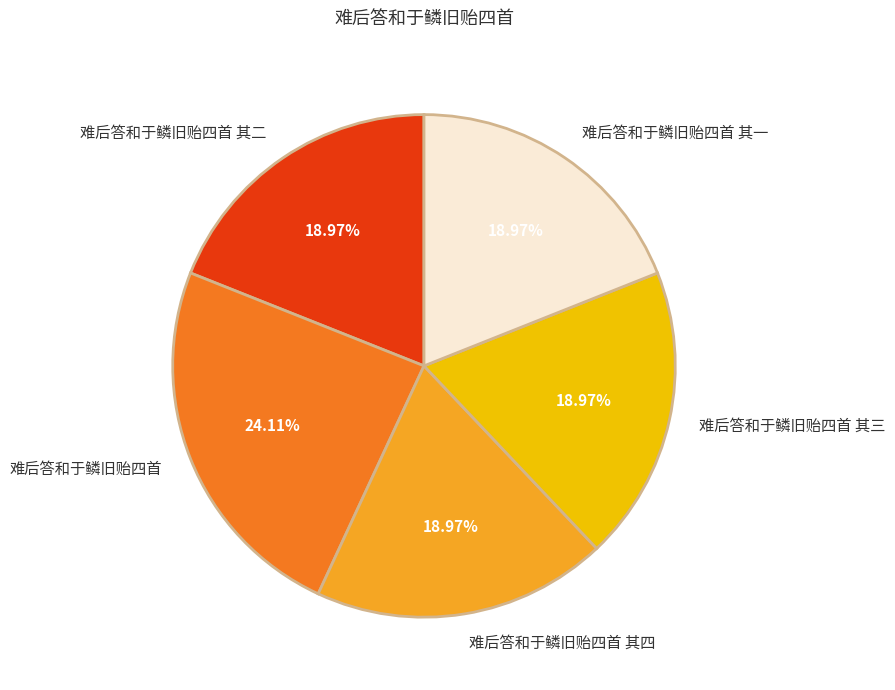

Is it true that 难后答和于鳞旧贻四首 其三 is 5% of the pie?

False